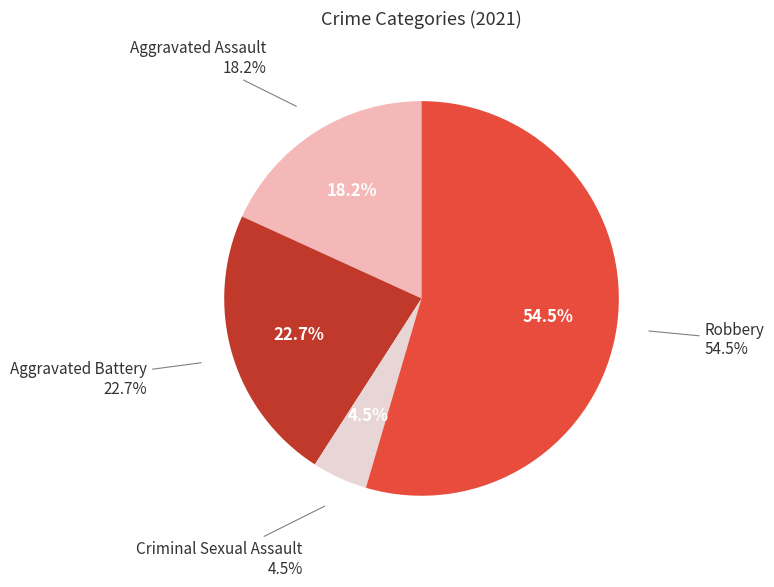

Does any single category account for the majority?

Yes